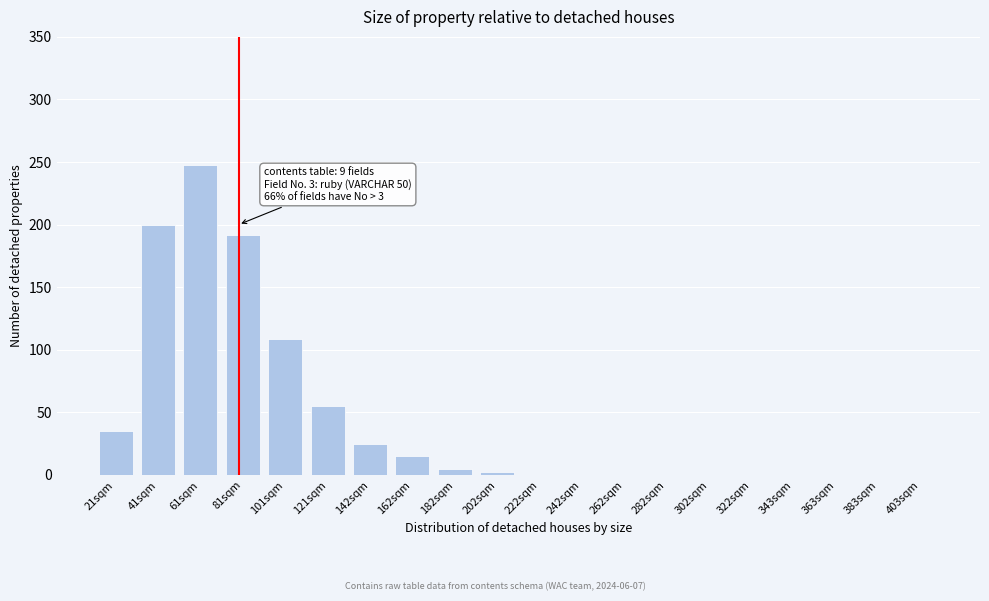

Reading right to left, list all the values displayed in this chart.

403sqm=0	383sqm=0	363sqm=0	343sqm=0	322sqm=0	302sqm=0	282sqm=0	262sqm=0	242sqm=0	222sqm=0	202sqm=2	182sqm=5	162sqm=15	142sqm=25	121sqm=55	101sqm=109	81sqm=192	61sqm=248	41sqm=200	21sqm=35